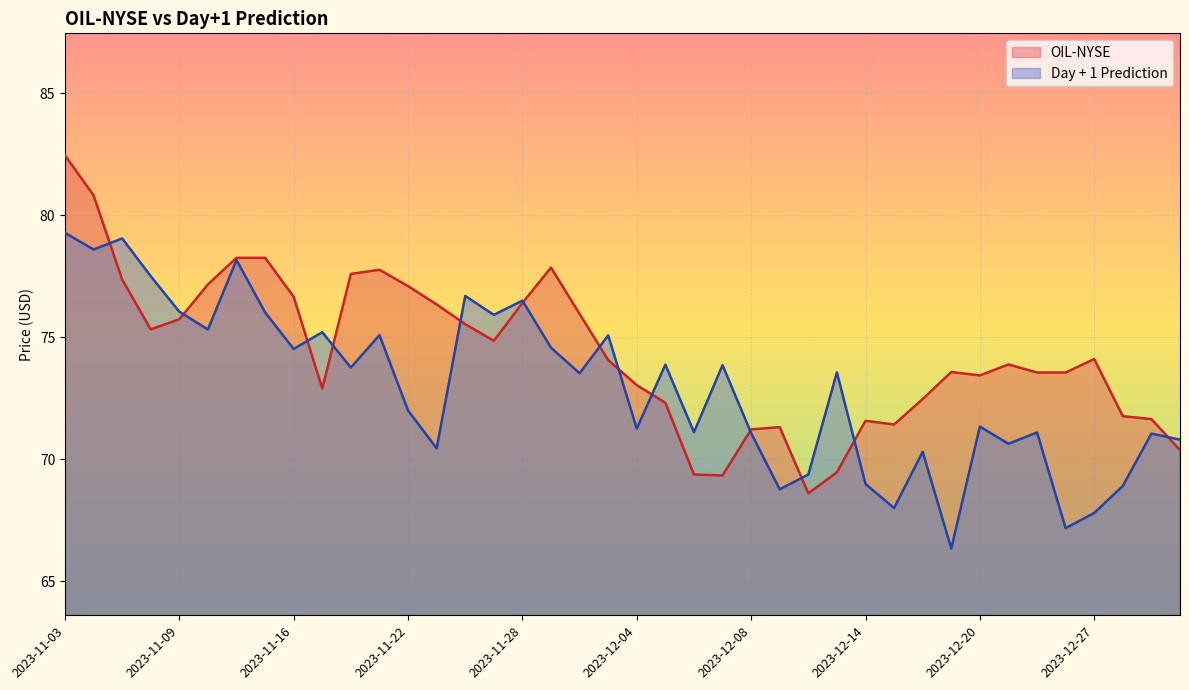

Between which two adjacent categories do OIL-NYSE and Day + 1 Prediction first intersect?

2023-11-06 and 2023-11-07